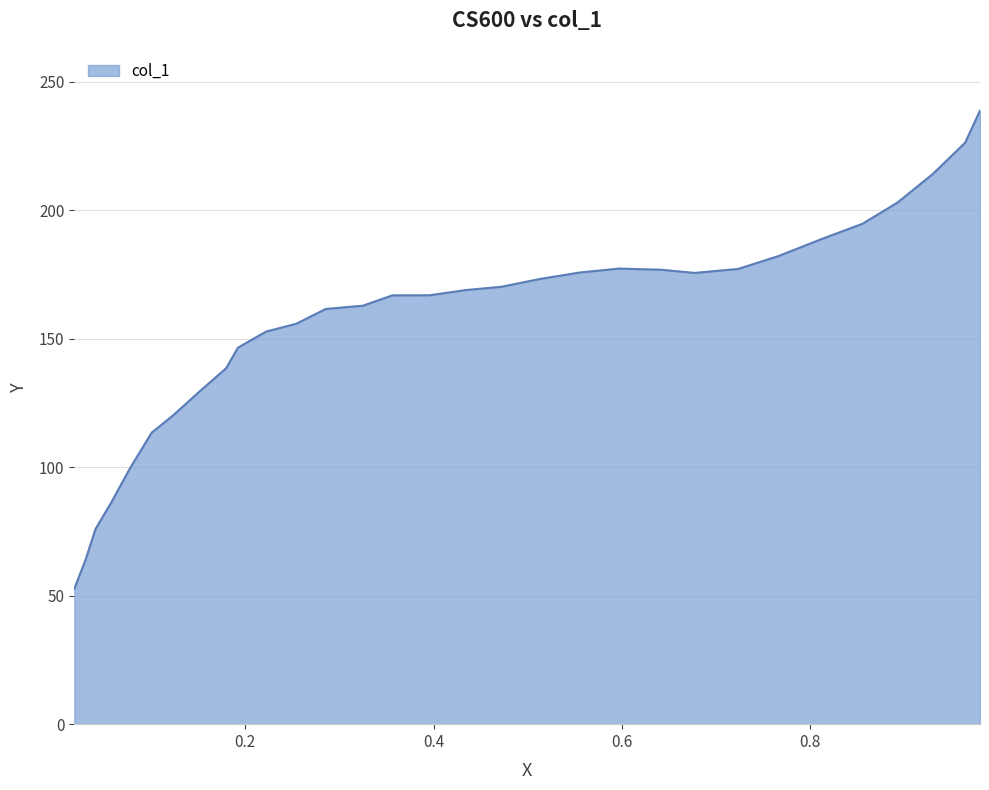

What is the greatest value displayed?

238.7